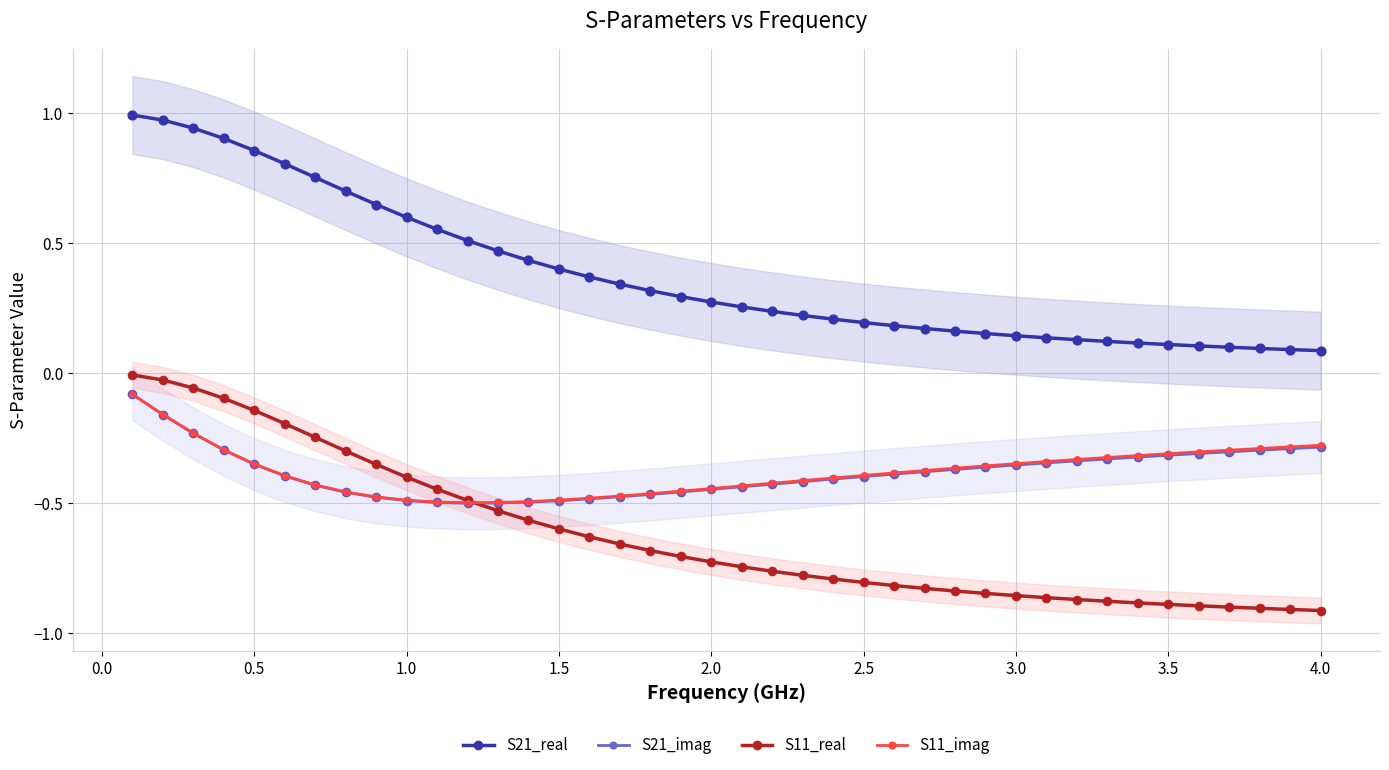

Which series reaches the maximum Y coordinate?

S21_real